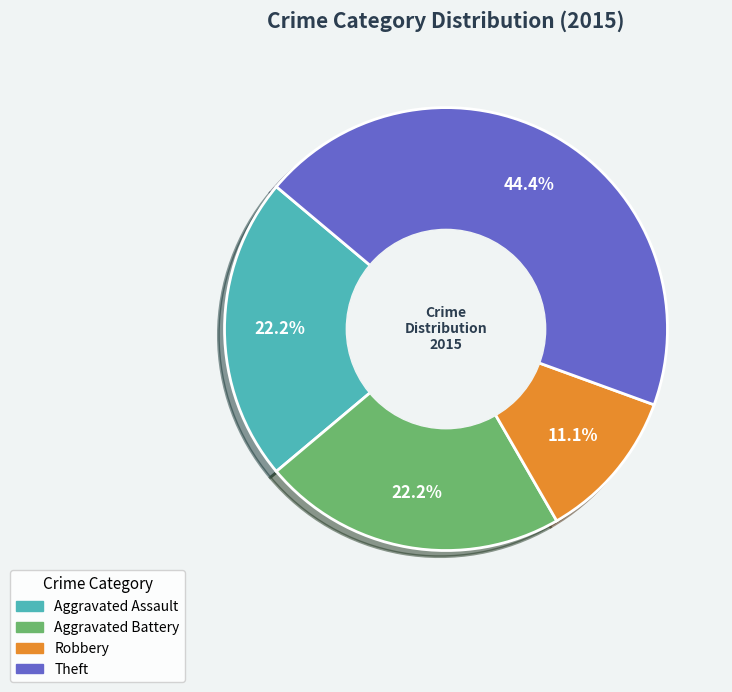

Is there any slice that represents more than half of the pie?

No